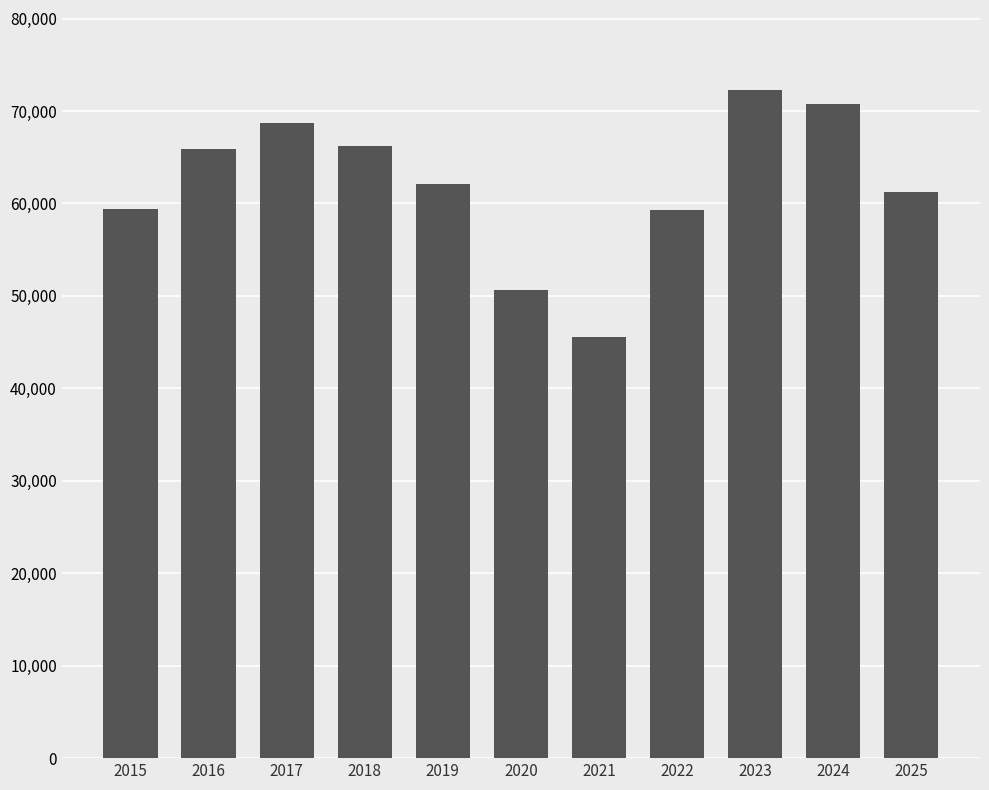

What is the change in value from 2017 to 2022?

-9410